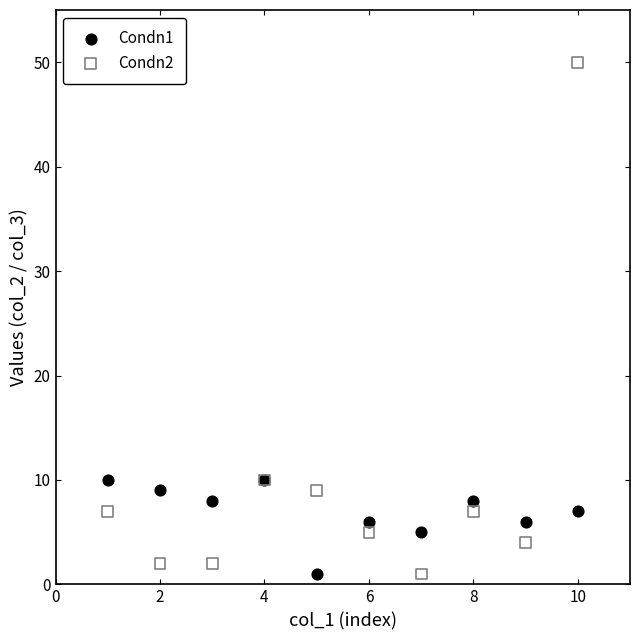

Which series reaches the maximum Y coordinate?

Condn2